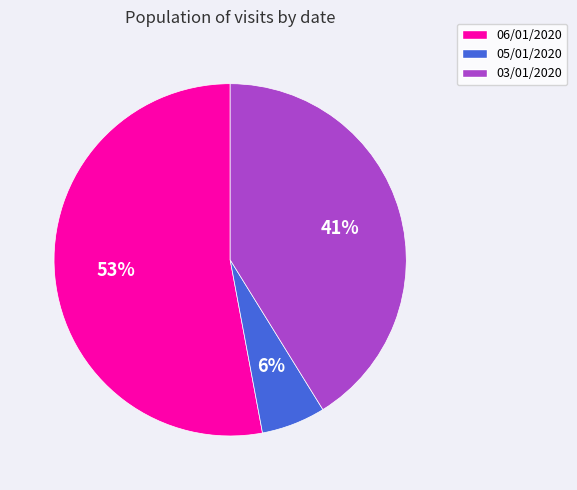

To the nearest percent, what is the average slice percentage?

33%